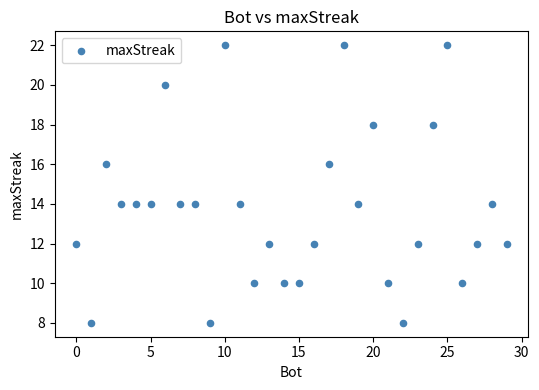

What is the range of X values (max minus min)?

29